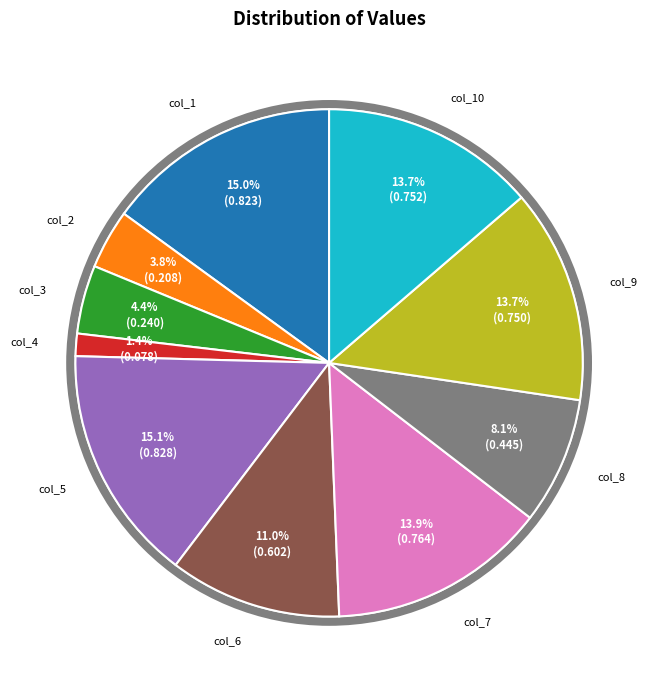

Is there any slice that represents more than half of the pie?

No